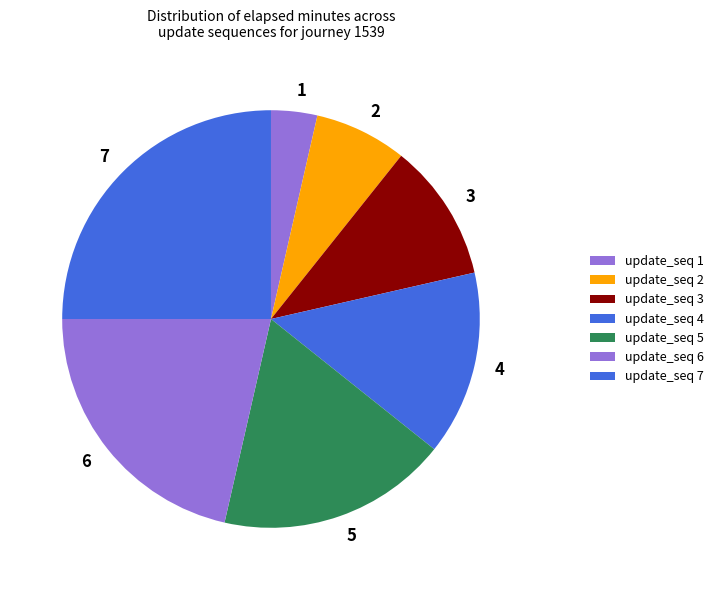

Do 2 and 3 together represent more than half of the pie?

No